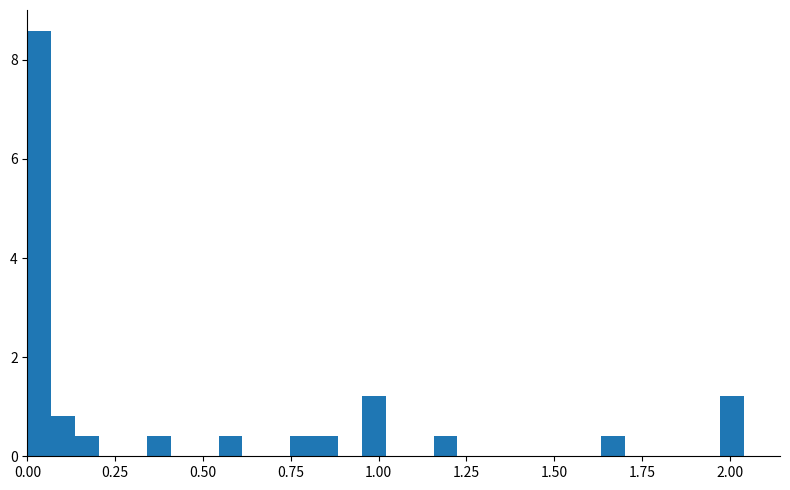

Around what value on the x-axis is the tallest bar? Give the approximate position of its centre, as read against the axis.

0.05